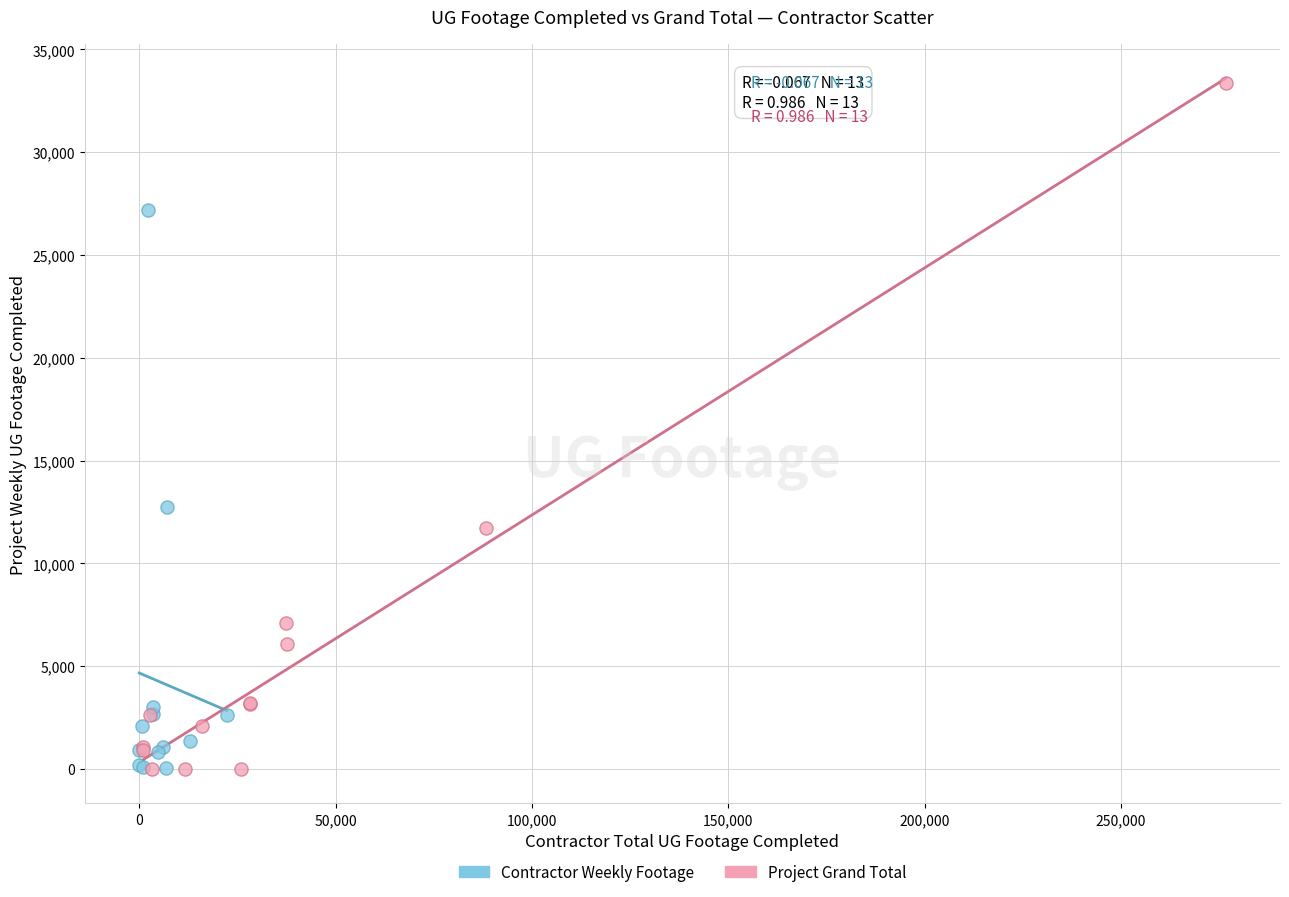

Which series contains the highest Y value?

Project Grand Total